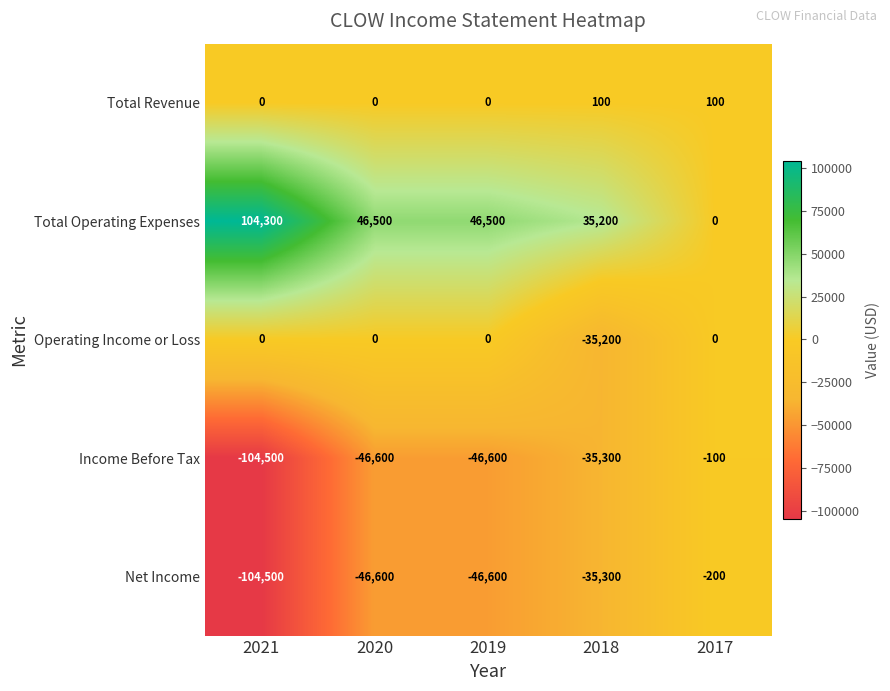

Which series has the largest total across all categories?

Total Operating Expenses